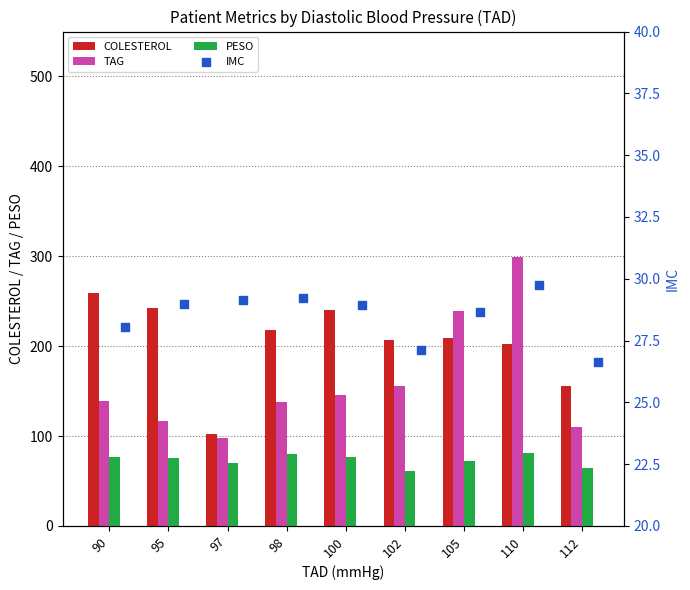

The value of PESO at 100 is 76.2. True or false?

True